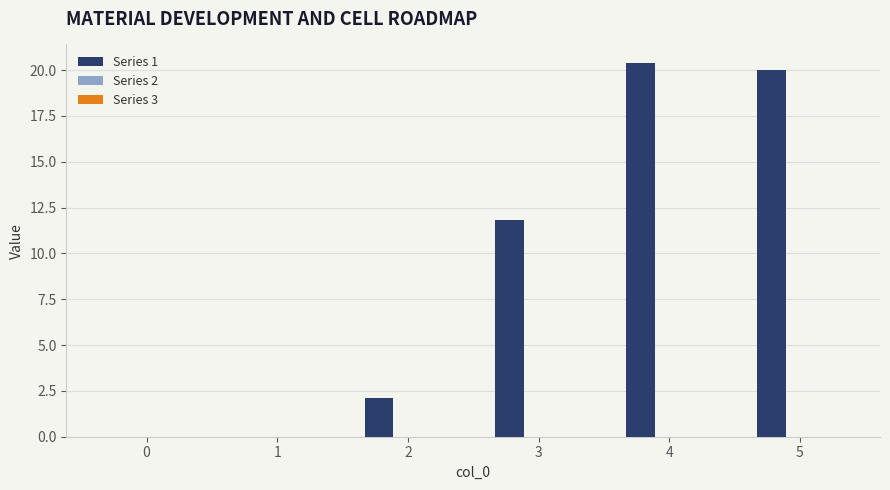

True or false: the data shows 10.6 at 1.

False